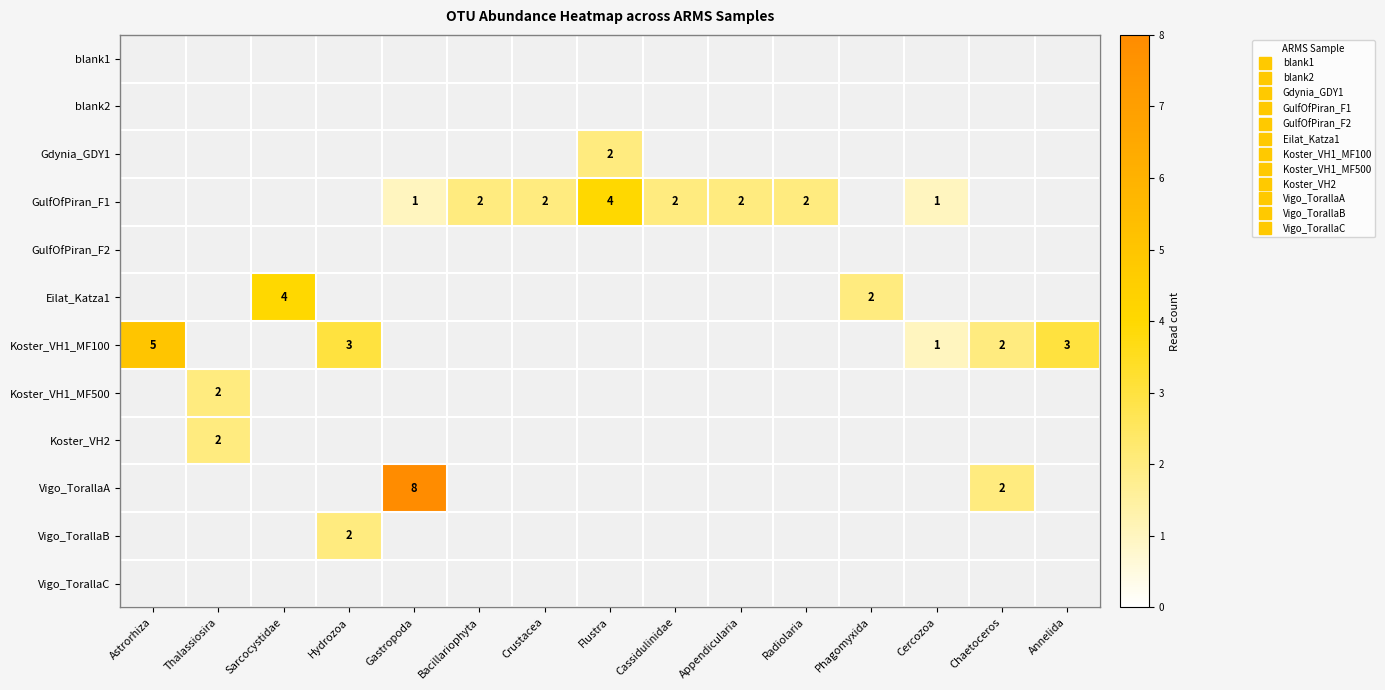

Is it true that GulfOfPiran_F1 equals 3 at Sarcocystidae?

False